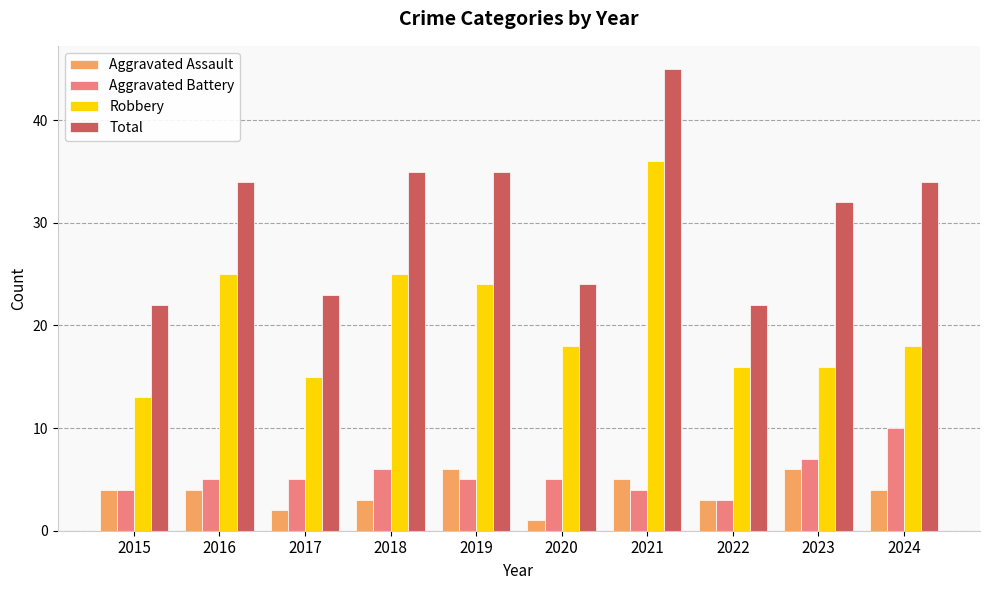

Which category has the lowest value in the Robbery series?

2015